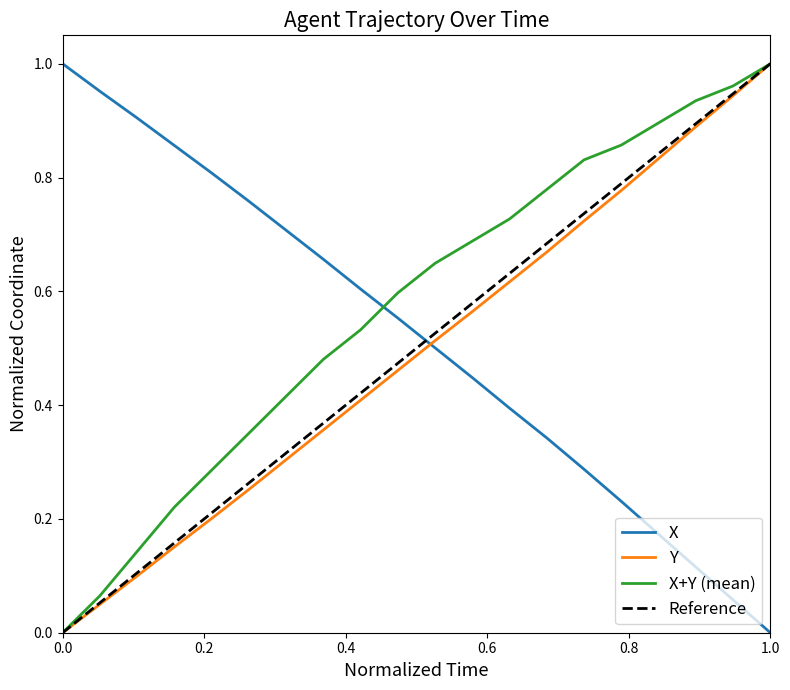

After their last crossing, which series has the higher values: X+Y (mean) or X?

X+Y (mean)